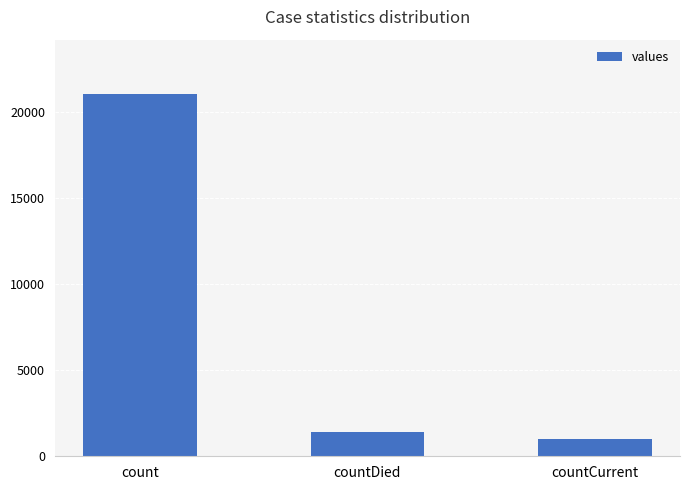

Is it true that the value at count is 21050?

True